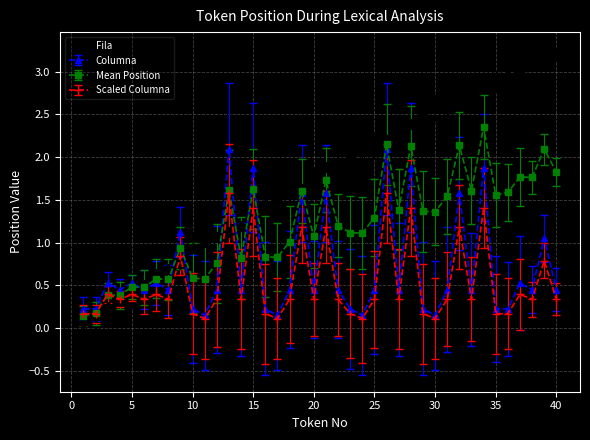

Which series has the largest total across all categories?

Fila